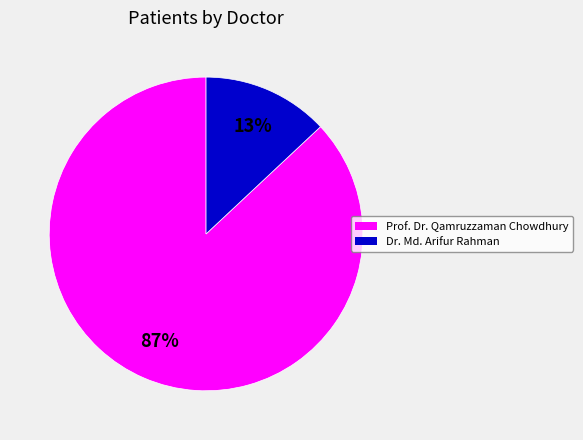

Which slice is the largest?

Prof. Dr. Qamruzzaman Chowdhury